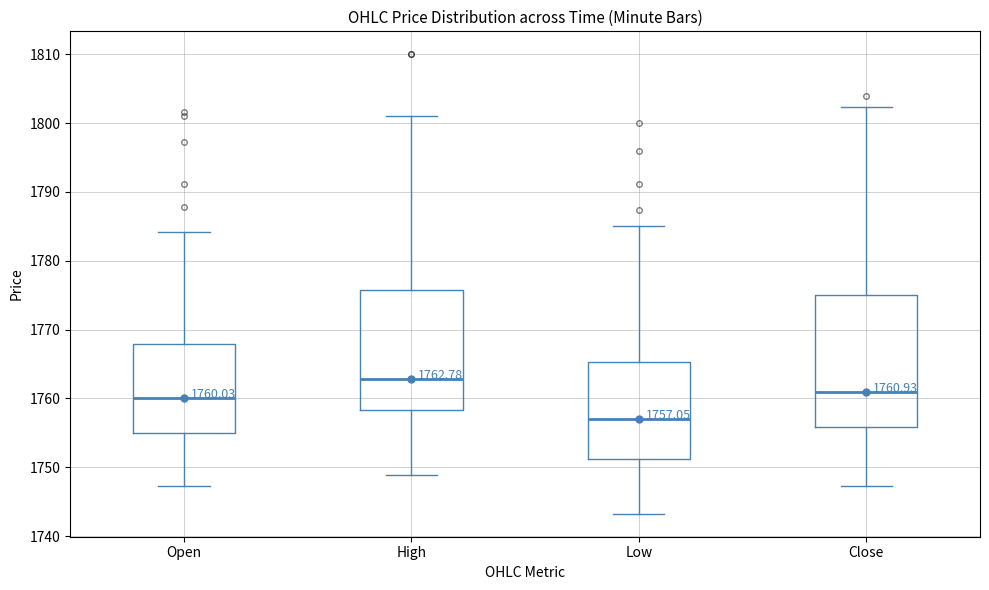

Which box is the tallest, from its lower edge to its upper edge?

Close